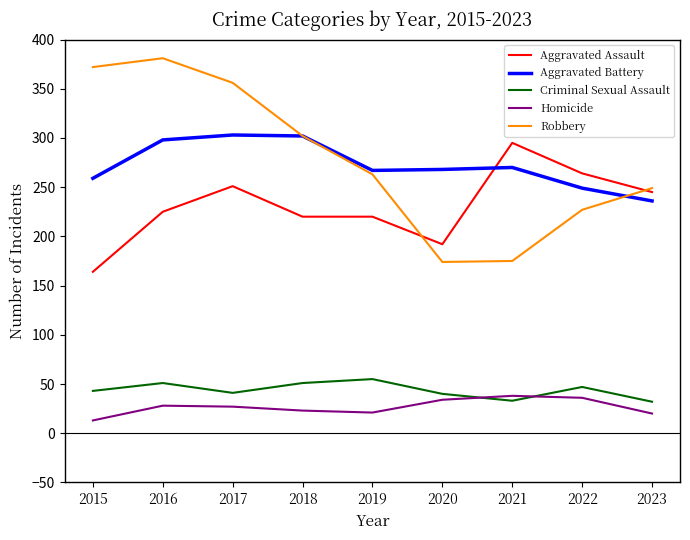

Is it true that Homicide equals 36 at 2022?

True